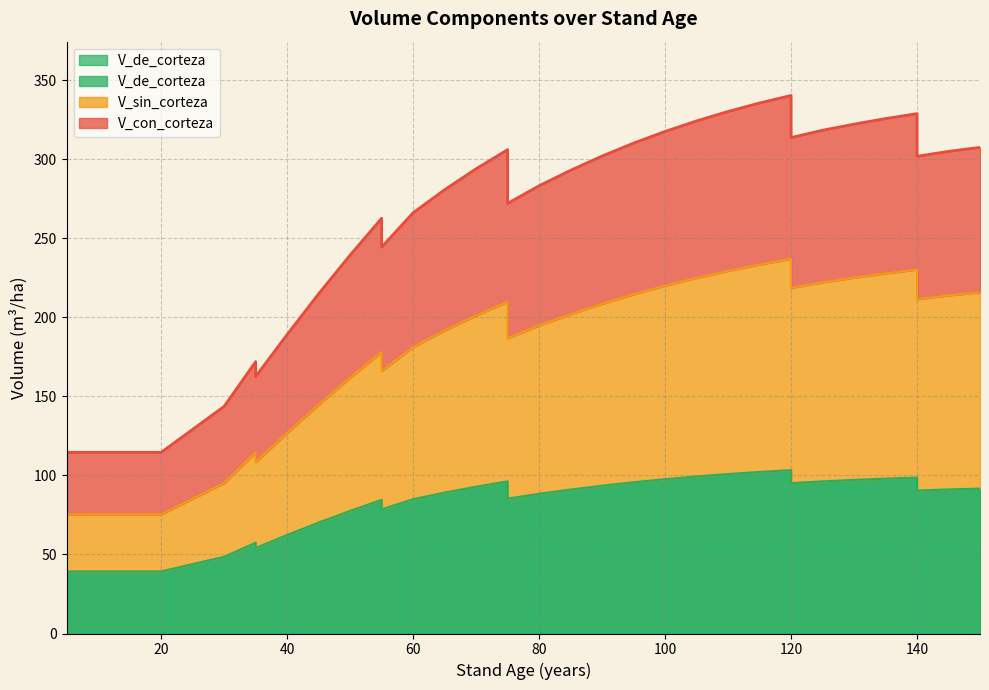

At which label does V_sin_corteza first exceed 201?

70